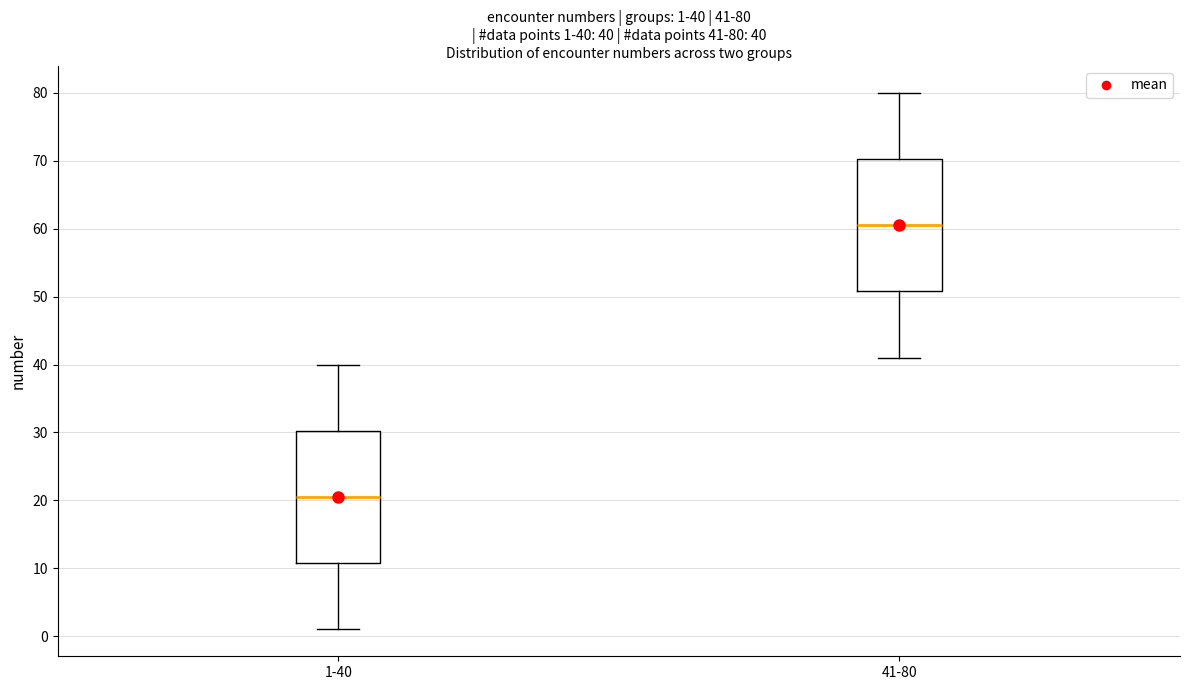

Which box has the highest median line?

41-80